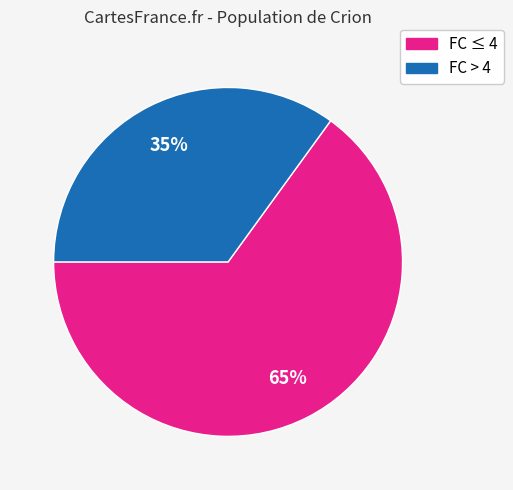

The FC ≤ 4 slice represents 65% of the pie. True or false?

True